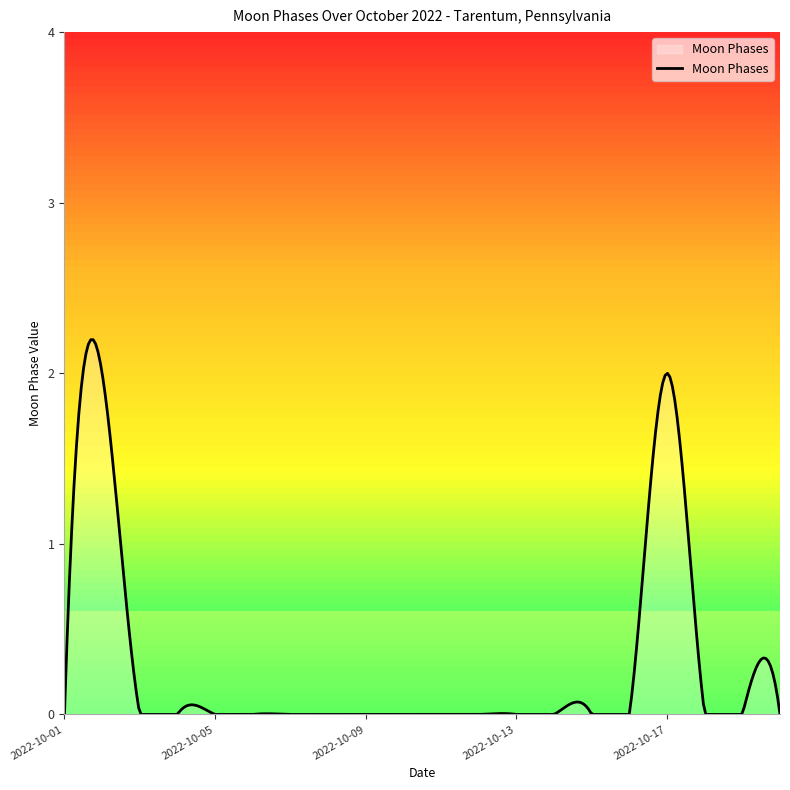

What is the difference between the maximum and minimum values?

2.2